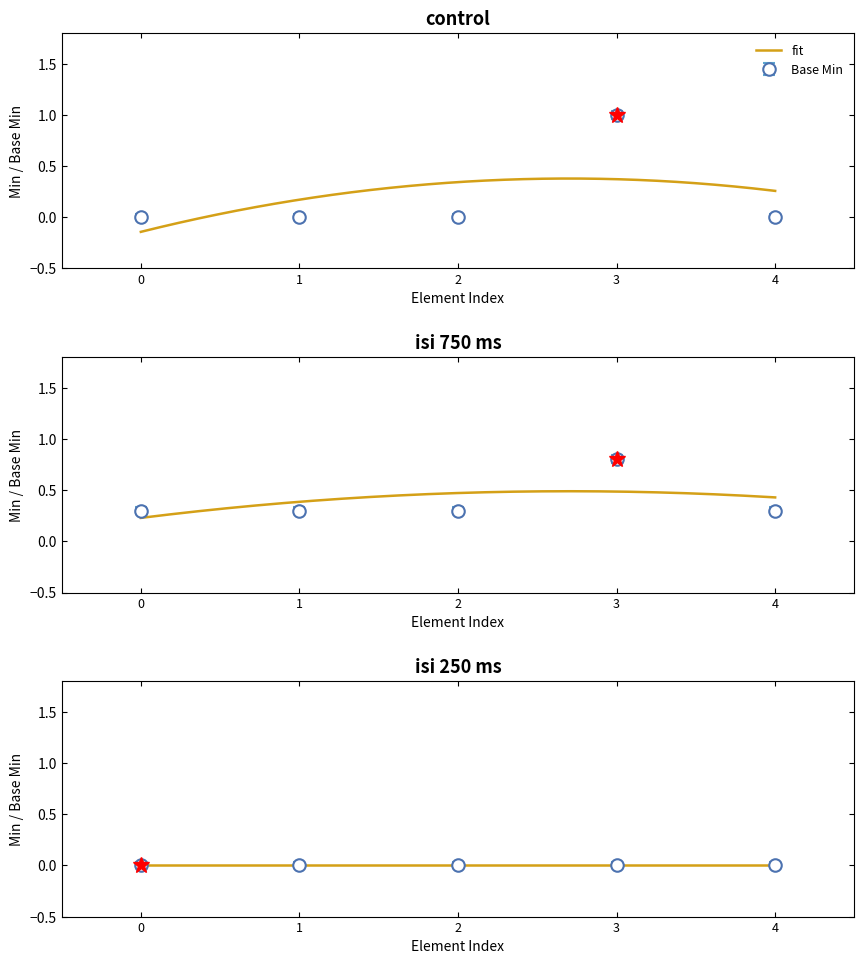

How many interior local peaks (higher than both neighbors) does the data have?

1